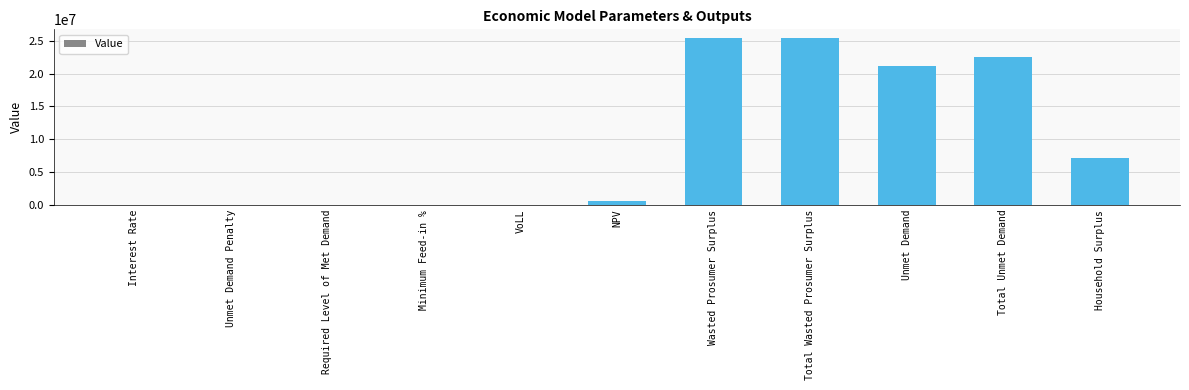

What is the greatest value displayed?

25481635.3